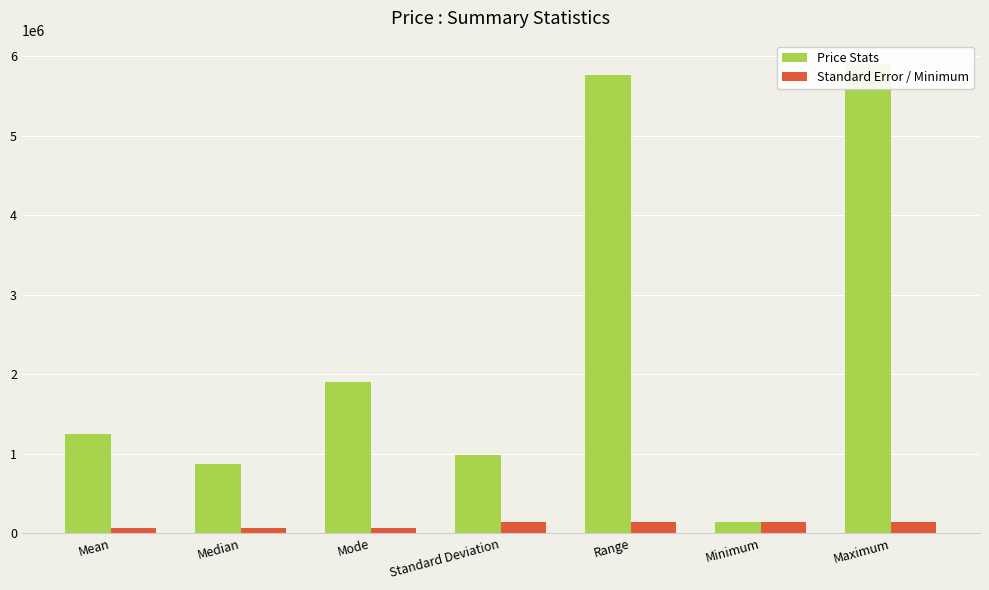

At which label does Price Stats reach its minimum?

Minimum